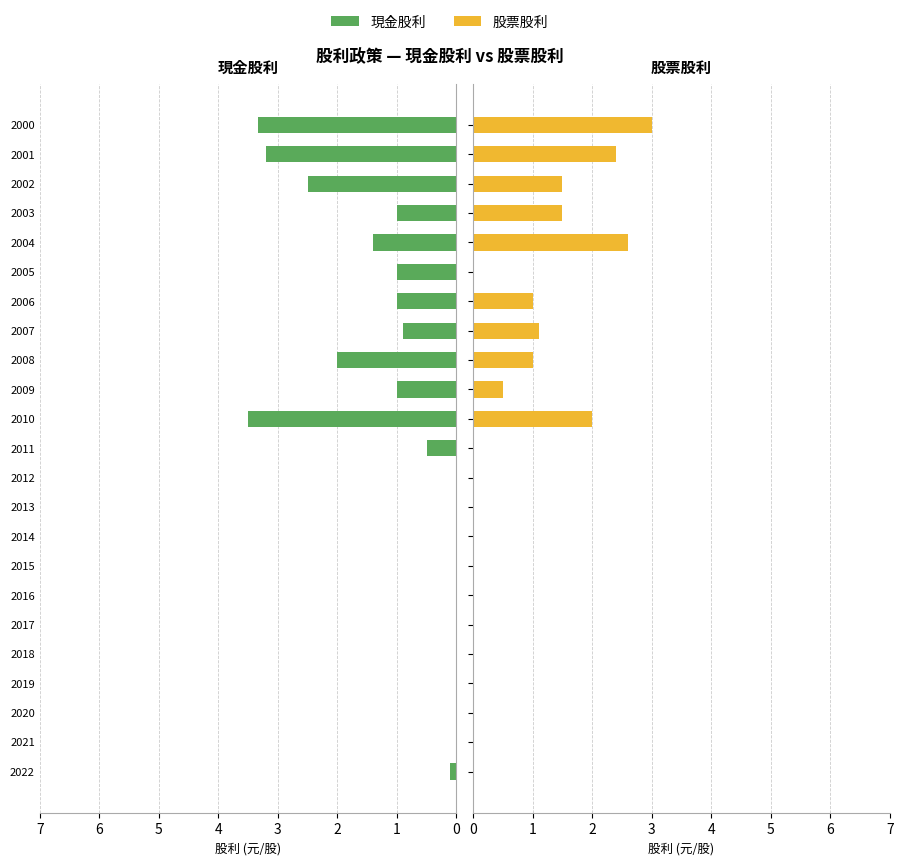

Count the number of categories in the chart.

23